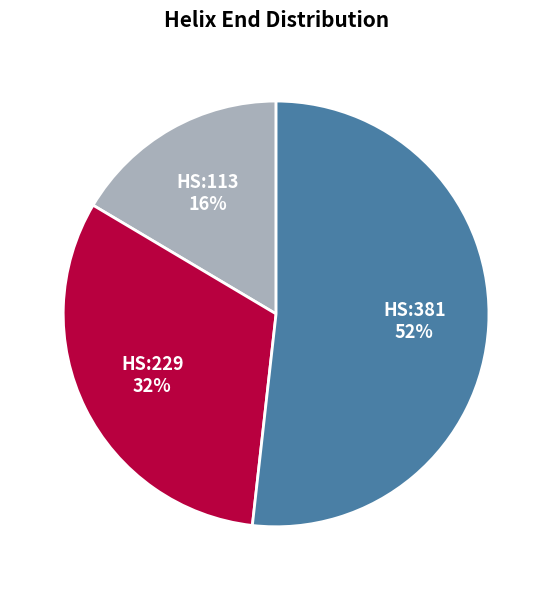

Is there a majority slice in this chart?

Yes